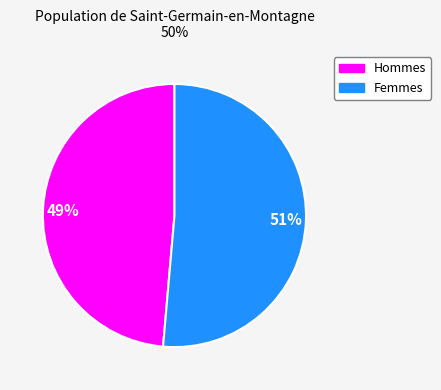

Count the number of slices in the pie.

2